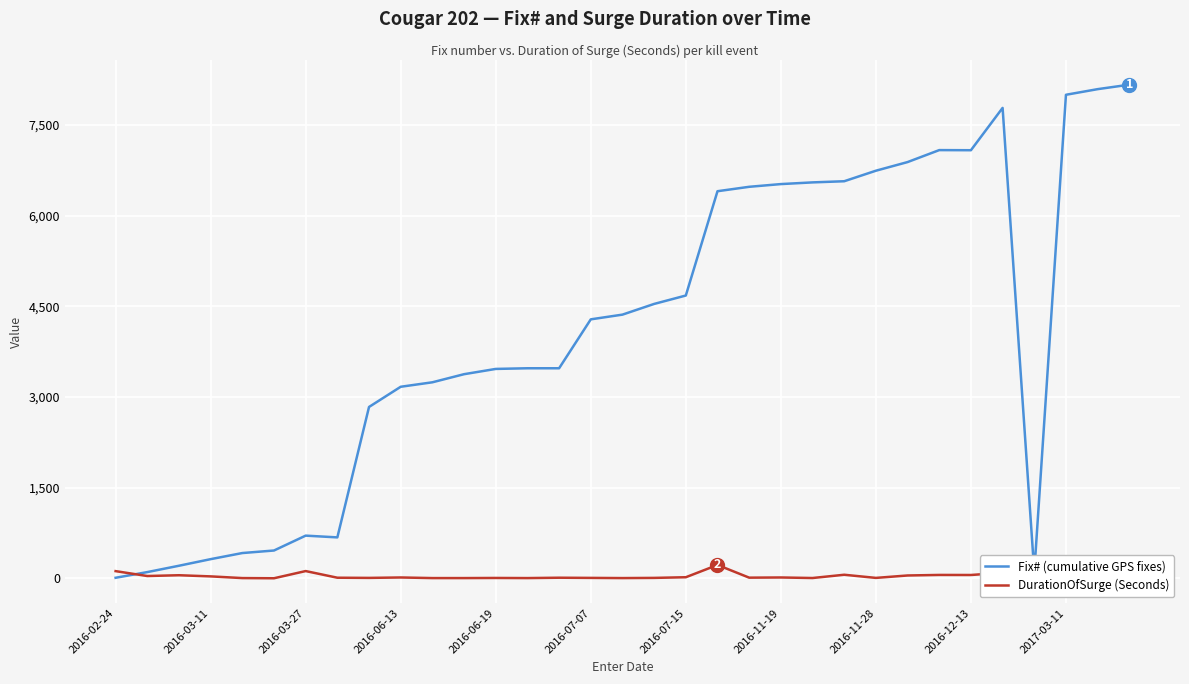

Which series has the largest range (max minus min)?

Fix# (cumulative GPS fixes)